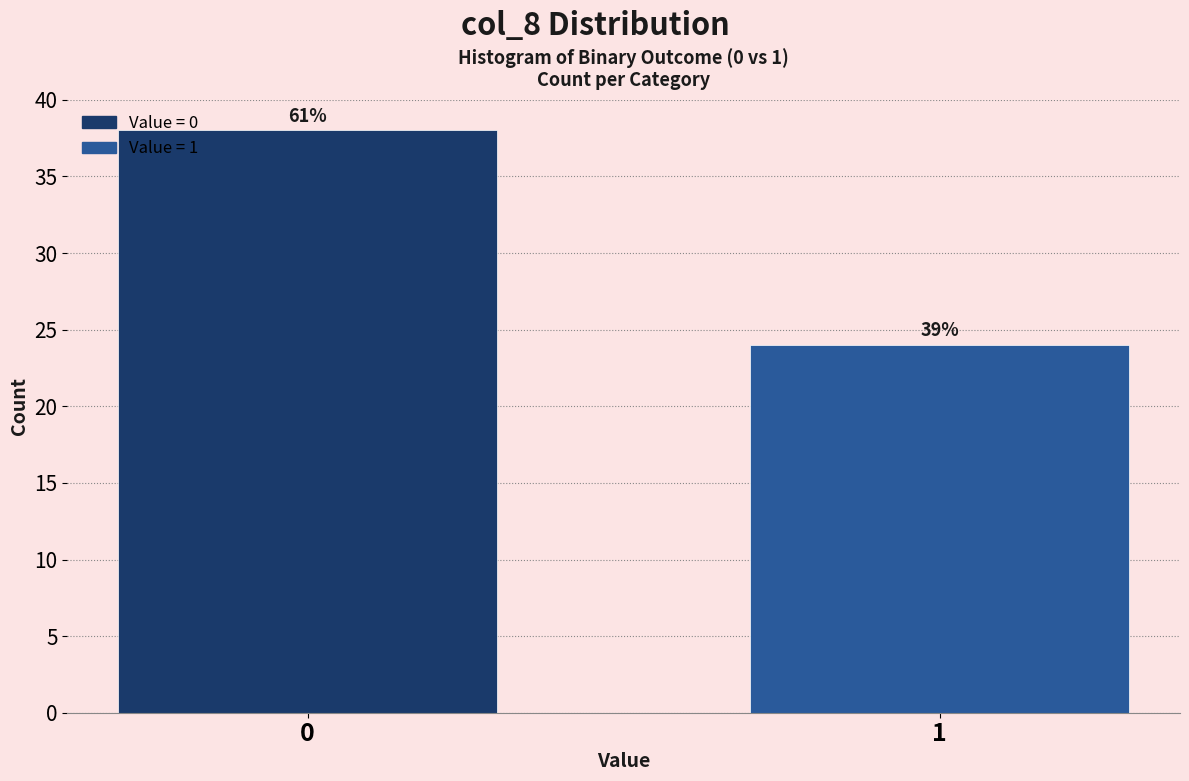

How many bars are there in total?

2